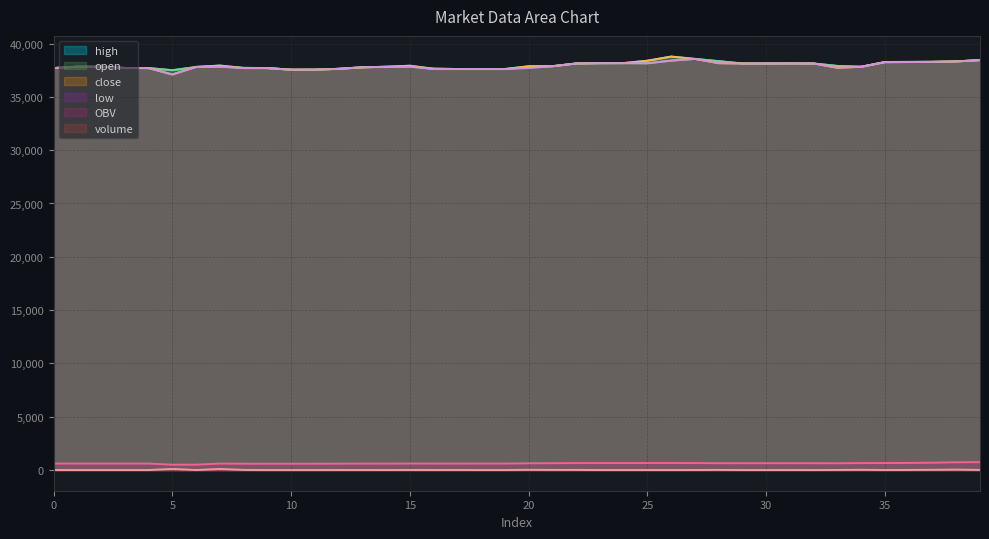

Reading left to right, extract all data points from this chart.

volume: 3.2	1.2	0.0	1.7	0.0	106.1	2.9	101.3	12.3	0.3	0.3	0.7	4.6	4.6	0.4	8.1	2.8	8.4	0.1	0.0	22.0	11.0	12.1	0.8	0.5	2.4	1.0	3.8	12.7	0.0	1.2	3.1	0.1	8.1	21.1	2.3	10.1	22.2	39.6	10.6
OBV: 608.4	609.6	609.6	607.9	607.8	501.8	504.7	606.0	593.7	593.7	593.3	593.3	598.0	602.6	602.9	611.0	608.2	608.2	608.2	608.2	630.2	641.2	653.3	654.1	654.5	656.9	657.9	654.1	641.4	641.4	641.4	641.4	641.4	633.3	654.4	656.7	666.9	689.1	728.7	739.3
high: 37700.0	37830.0	37830.0	37710.0	37700.0	37500.0	37800.0	37940.0	37720.0	37700.0	37550.0	37560.0	37630.0	37780.0	37820.0	37920.0	37650.0	37610.0	37610.0	37610.0	37870.0	37880.0	38130.0	38160.0	38170.0	38390.0	38780.0	38560.0	38350.0	38130.0	38130.0	38140.0	38130.0	37900.0	37830.0	38270.0	38280.0	38290.0	38330.0	38450.0
open: 37700.0	37830.0	37830.0	37710.0	37700.0	37500.0	37800.0	37830.0	37720.0	37700.0	37550.0	37560.0	37630.0	37780.0	37820.0	37830.0	37650.0	37610.0	37610.0	37610.0	37760.0	37870.0	38130.0	38160.0	38160.0	38150.0	38400.0	38560.0	38350.0	38130.0	38130.0	38140.0	38130.0	37900.0	37830.0	38250.0	38270.0	38280.0	38320.0	38450.0
close: 37700.0	37830.0	37830.0	37710.0	37700.0	37100.0	37820.0	37930.0	37700.0	37700.0	37550.0	37550.0	37630.0	37770.0	37820.0	37920.0	37610.0	37610.0	37610.0	37610.0	37870.0	37880.0	38130.0	38160.0	38170.0	38390.0	38780.0	38560.0	38160.0	38130.0	38130.0	38130.0	38130.0	37730.0	37820.0	38270.0	38280.0	38290.0	38330.0	38450.0
low: 37700.0	37830.0	37830.0	37710.0	37700.0	37100.0	37800.0	37830.0	37700.0	37700.0	37550.0	37550.0	37630.0	37770.0	37820.0	37830.0	37610.0	37610.0	37610.0	37610.0	37700.0	37870.0	38130.0	38160.0	38160.0	38150.0	38400.0	38560.0	38160.0	38130.0	38130.0	38130.0	38130.0	37730.0	37820.0	38250.0	38270.0	38280.0	38320.0	38450.0